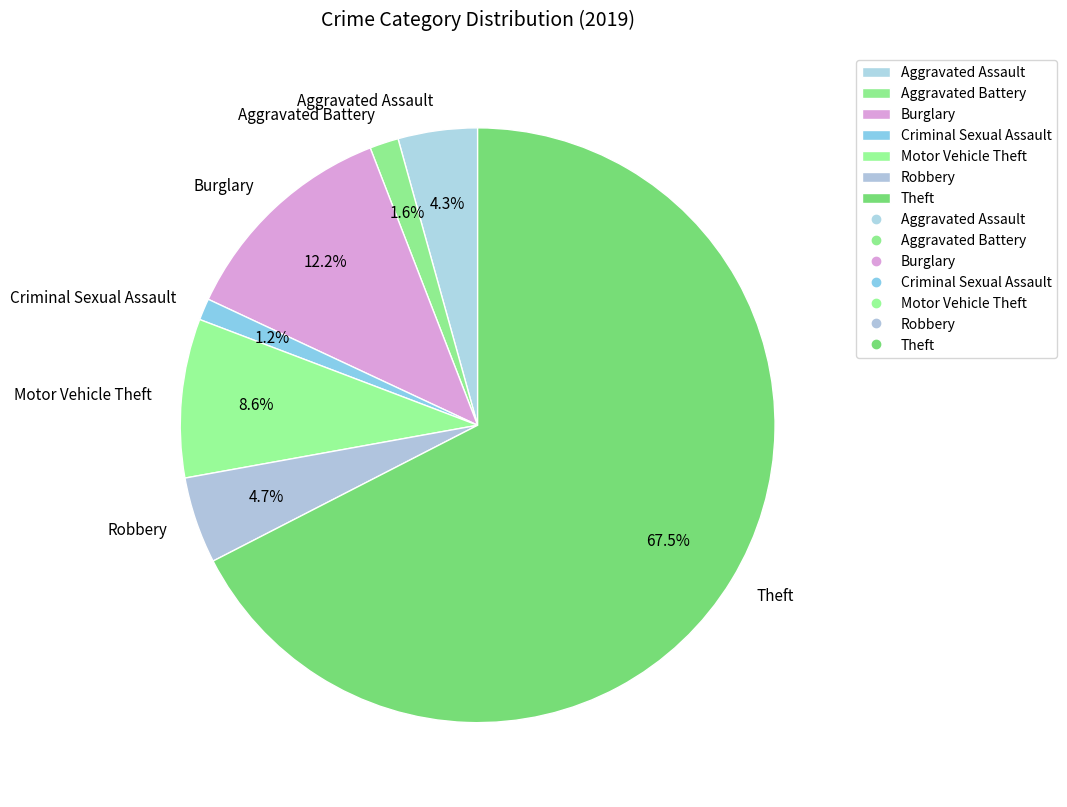

True or false: Aggravated Assault accounts for 19% of the total.

False